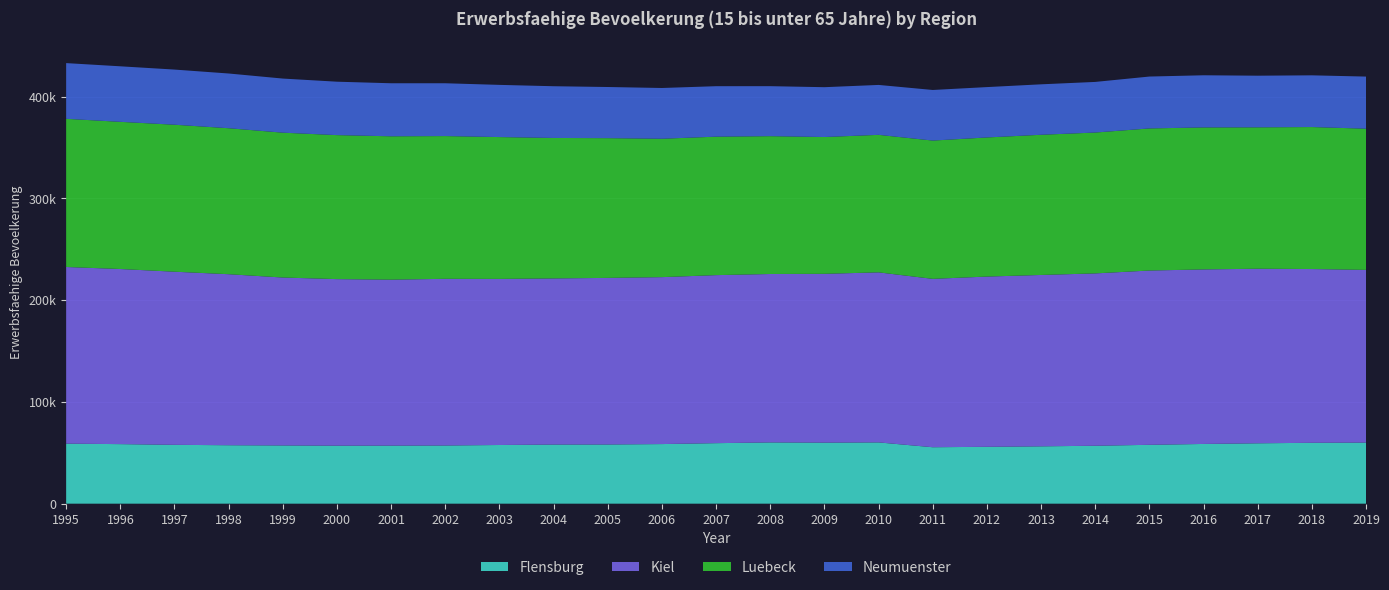

Reading left to right, list all the values displayed in this chart.

Flensburg: 59002	58528	57834	57447	57241	57005	57066	57183	57669	58107	58175	58584	59477	60204	59981	60221	55475	55895	56356	56933	57844	58697	59347	59829	60031
Kiel: 173615	172108	170154	168087	165036	163703	163116	163811	163232	163282	163735	164070	165152	165534	165934	167130	165486	167316	168440	169392	171309	171545	171564	170789	169760
Luebeck: 145640	144648	144462	143476	142351	141530	140892	140304	139409	138051	137340	136018	136086	135463	134451	135144	135918	136723	137776	138445	139661	139546	138974	139547	138758
Neumuenster: 54756	54584	54205	53789	53192	52503	52131	51905	51300	50847	50271	49881	49605	49140	48976	49070	49725	49503	49591	49749	50988	51262	50756	50832	51220